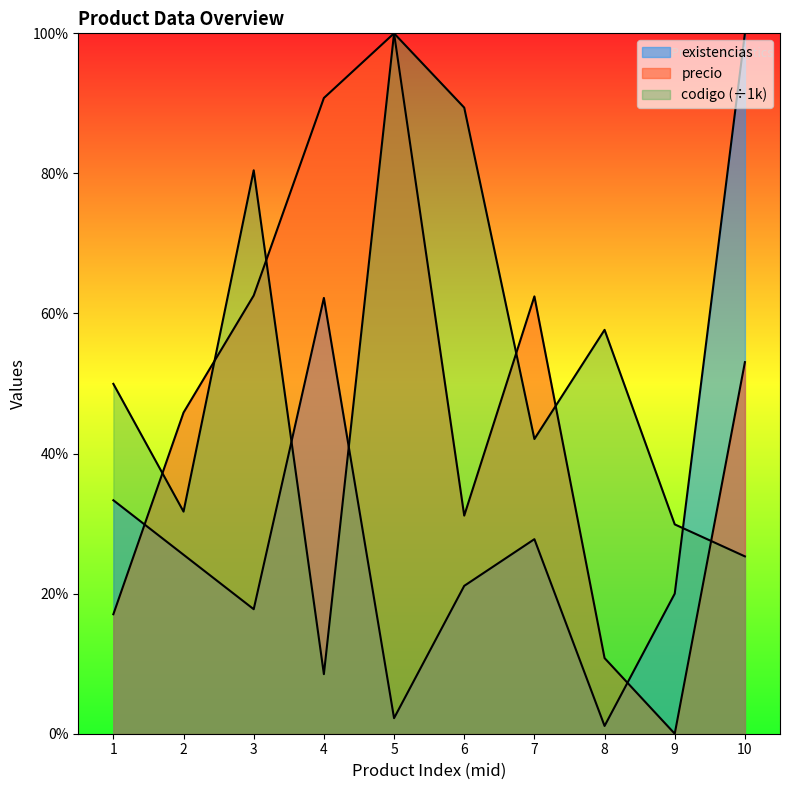

Which series ends up on top after the final intersection of codigo and precio?

precio